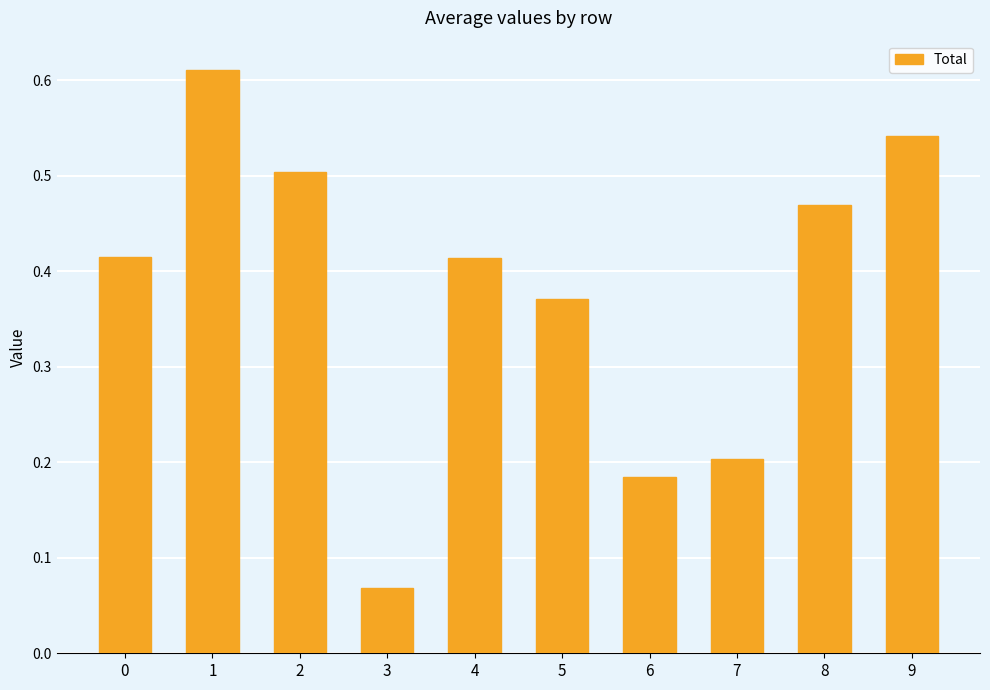

At which label is the value closest to 0?

3